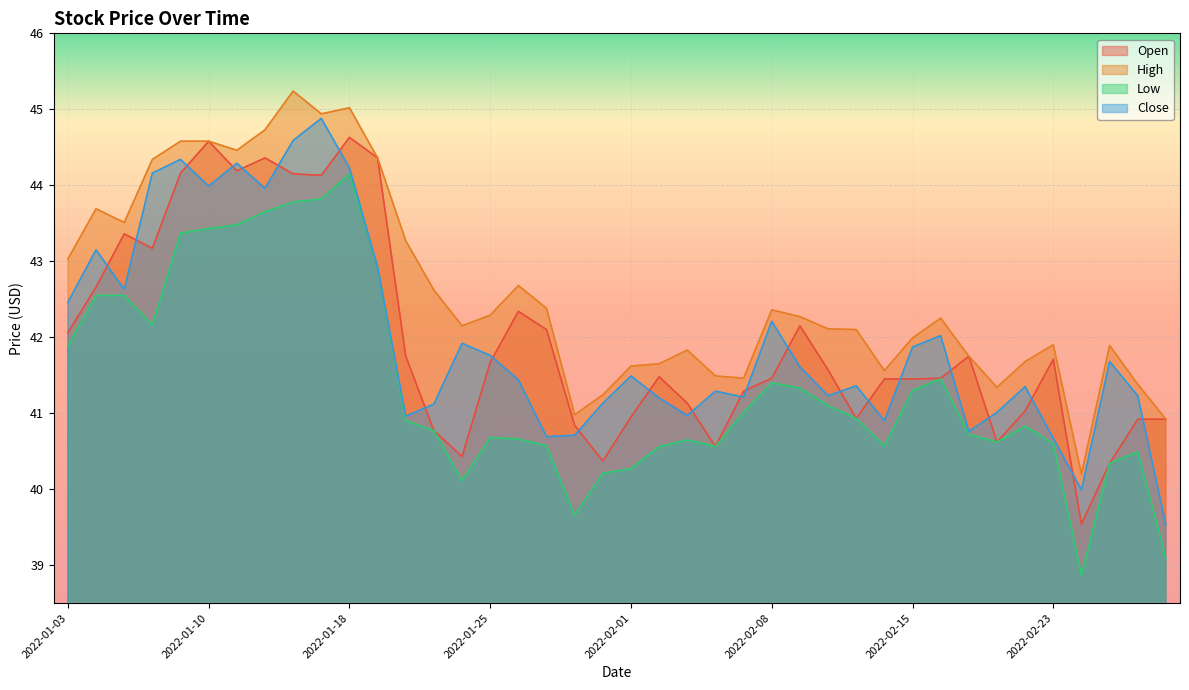

How many lines are shown in the chart?

4